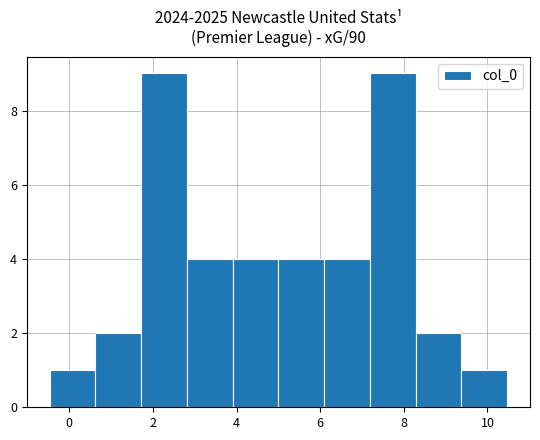

Reading left to right, transcribe this chart: for each bar, give the range it covers on the x-axis and its height. Neither the bar edges nor the heights are printed on the chart, so give them approximately, as read against the axes.

-0.4 to 0.6: 1
0.6 to 1.8: 2
1.8 to 2.8: 9
2.8 to 4.0: 4
4.0 to 5.0: 4
5.0 to 6.0: 4
6.0 to 7.2: 4
7.2 to 8.2: 9
8.2 to 9.4: 2
9.4 to 10.4: 1